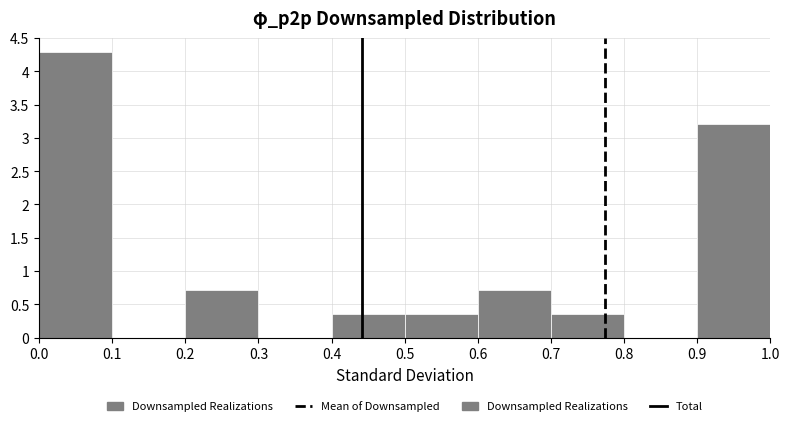

Reading left to right, transcribe this chart: for each bar, give the range it covers on the x-axis and its height. The values are not printed on the chart, so give them approximately, as read against the axis.

0.0 to 0.1: 4.30
0.1 to 0.2: 0
0.2 to 0.3: 0.70
0.3 to 0.4: 0
0.4 to 0.5: 0.35
0.5 to 0.6: 0.35
0.6 to 0.7: 0.70
0.7 to 0.8: 0.35
0.8 to 0.9: 0
0.9 to 1.0: 3.20